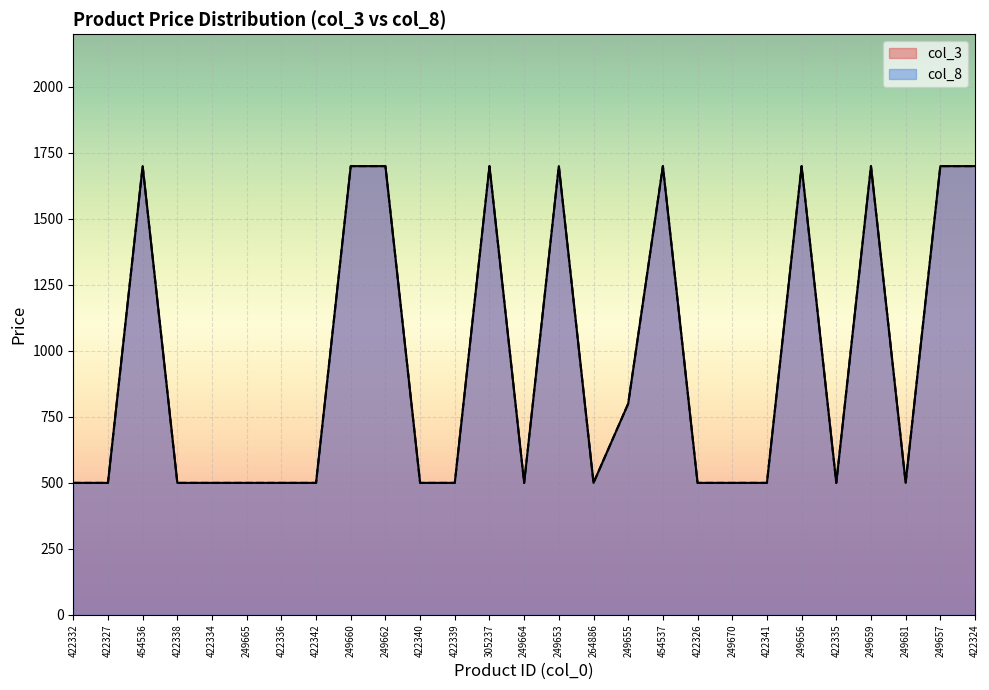

What is the difference between the maximum and second lowest values in the col_8 series?

1200